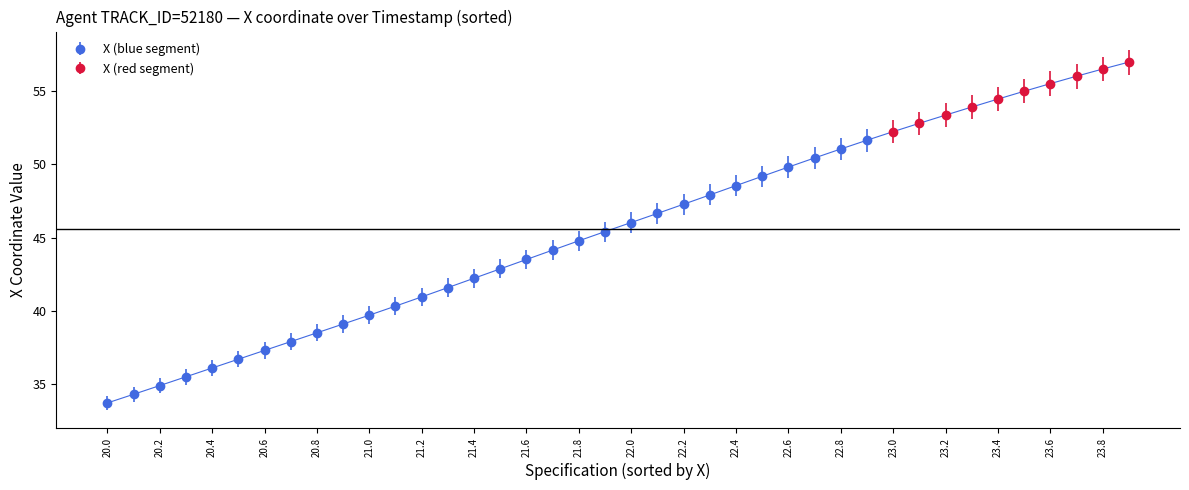

What is the lowest value of the X (blue segment) series?

33.7